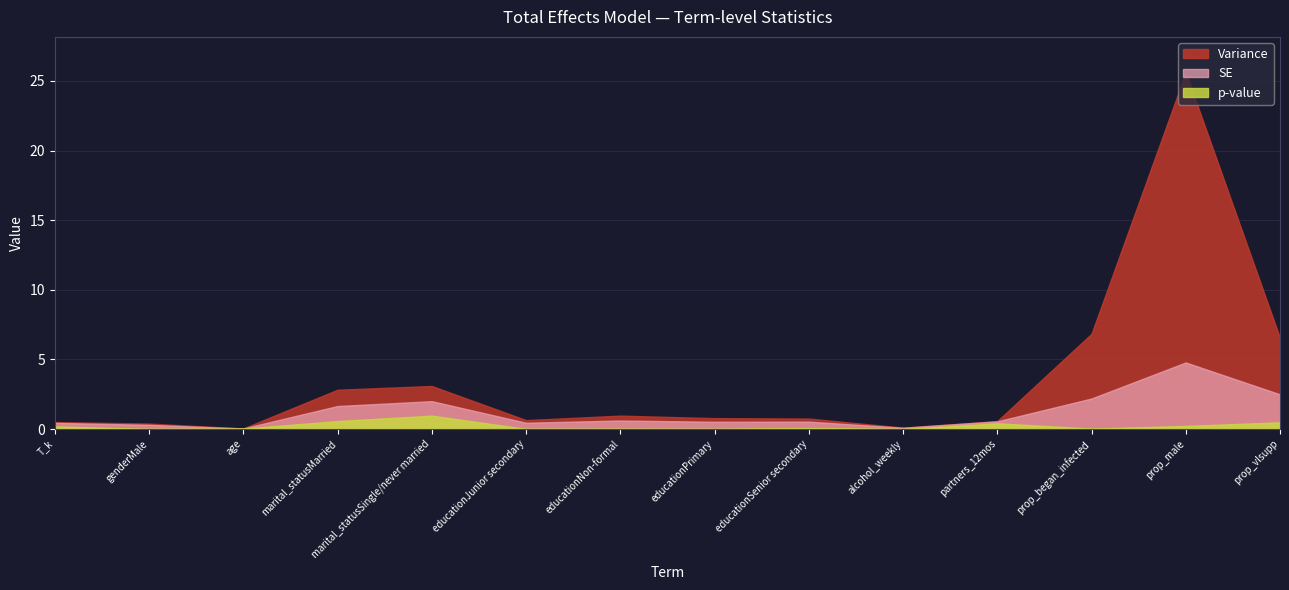

Reading left to right, extract all data points from this chart.

Variance: T_k=0.1	genderMale=0.1	age=0.0	marital_statusMarried=1.2	marital_statusSingle/never married=1.1	educationJunior secondary=0.2	educationNon-formal=0.3	educationPrimary=0.3	educationSenior secondary=0.2	alcohol_weekly=0.0	partners_12mos=0.0	prop_began_infected=4.7	prop_male=20.8	prop_vlsupp=4.0
SE: T_k=0.2	genderMale=0.3	age=0.0	marital_statusMarried=1.1	marital_statusSingle/never married=1.0	educationJunior secondary=0.4	educationNon-formal=0.6	educationPrimary=0.5	educationSenior secondary=0.5	alcohol_weekly=0.1	partners_12mos=0.1	prop_began_infected=2.2	prop_male=4.6	prop_vlsupp=2.0
p-value: T_k=0.2	genderMale=0.0	age=0.0	marital_statusMarried=0.6	marital_statusSingle/never married=1.0	educationJunior secondary=0.0	educationNon-formal=0.0	educationPrimary=0.0	educationSenior secondary=0.1	alcohol_weekly=0.0	partners_12mos=0.4	prop_began_infected=0.0	prop_male=0.2	prop_vlsupp=0.5